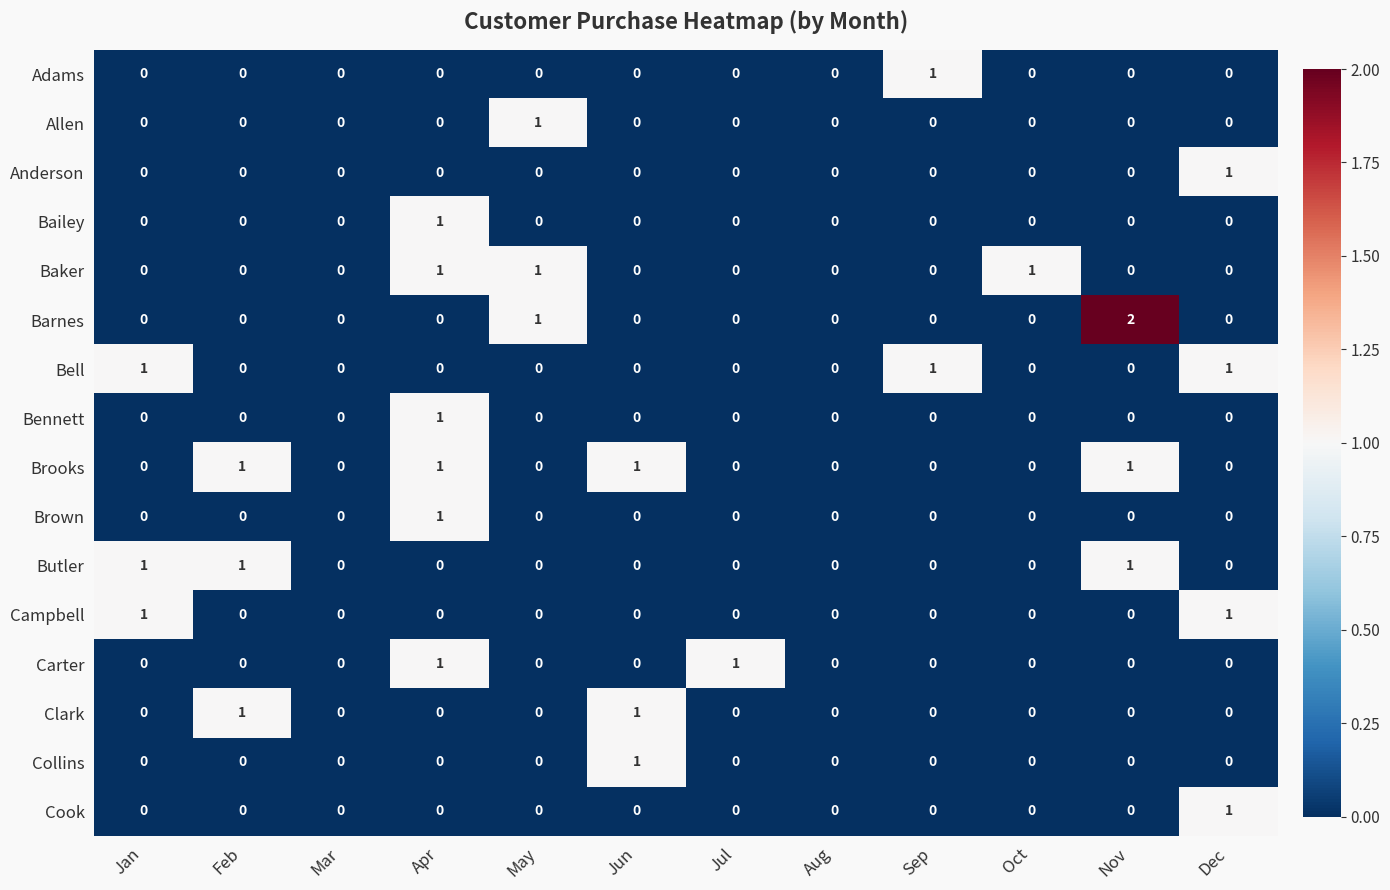

Which series has the largest total across all categories?

Brooks